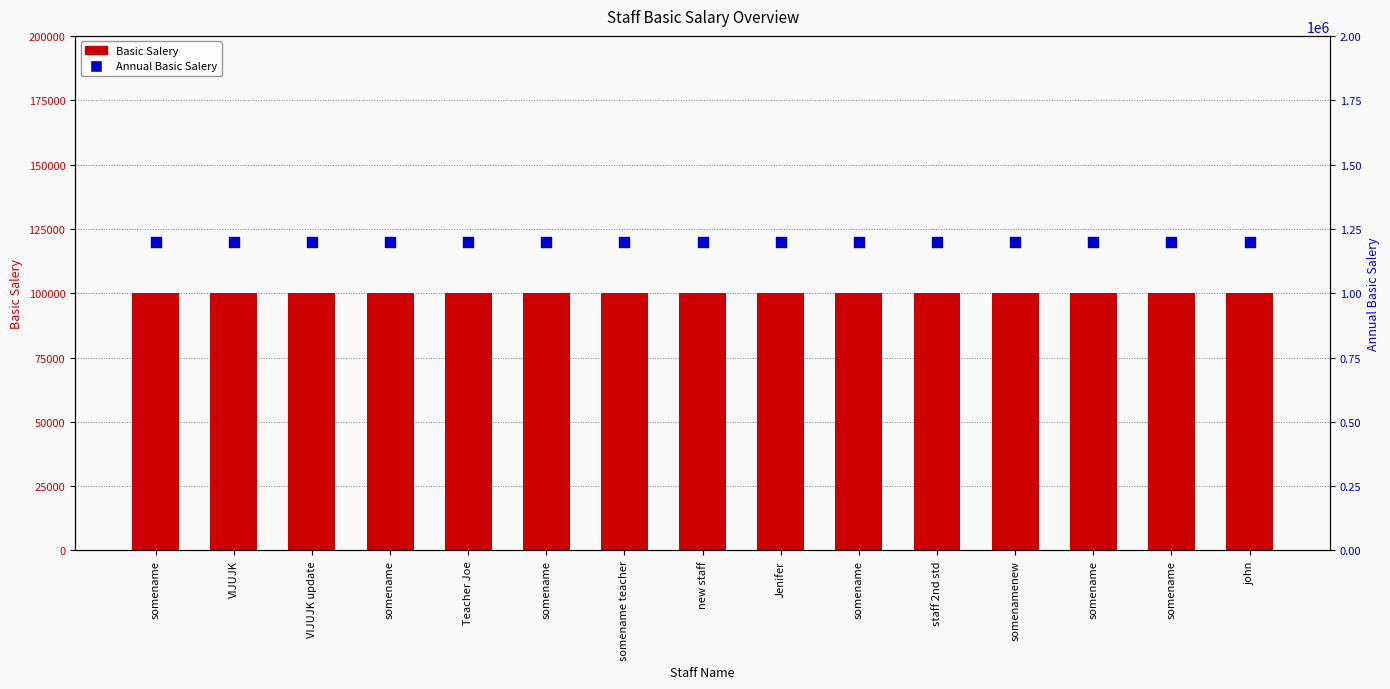

At which category is the sum across all series the highest?

somename